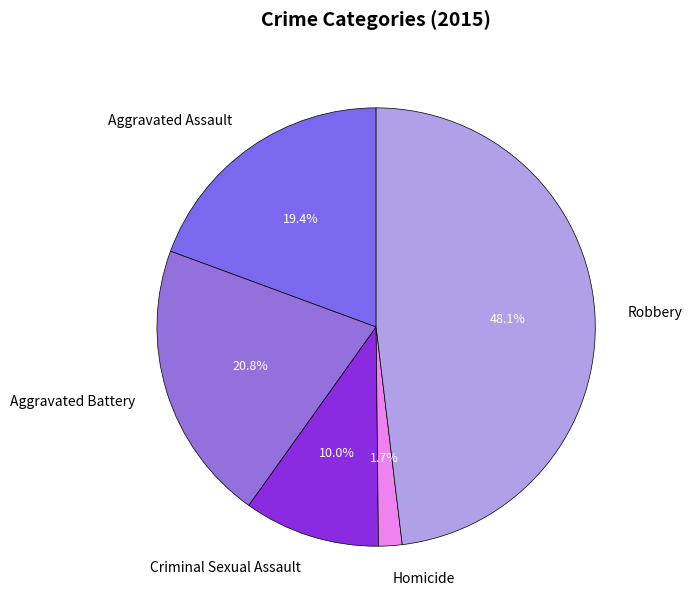

Rank the categories by value from highest to lowest.

Robbery, Aggravated Battery, Aggravated Assault, Criminal Sexual Assault, Homicide